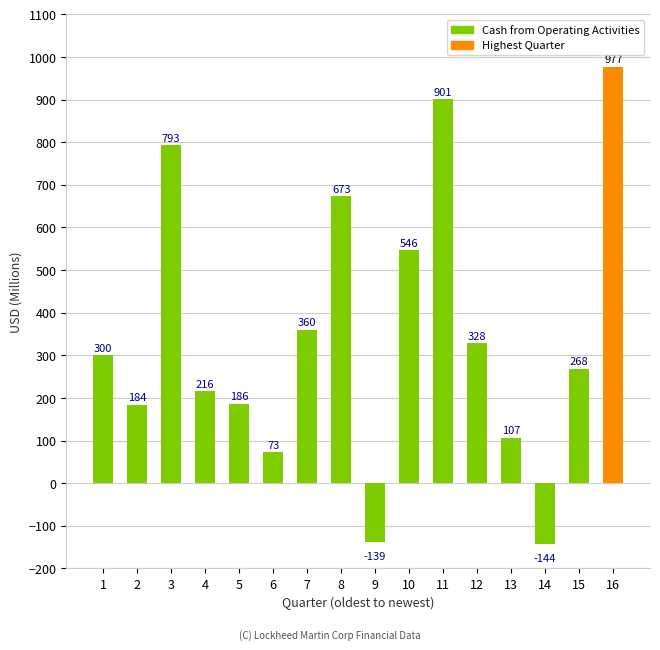

What is the greatest value displayed?

977